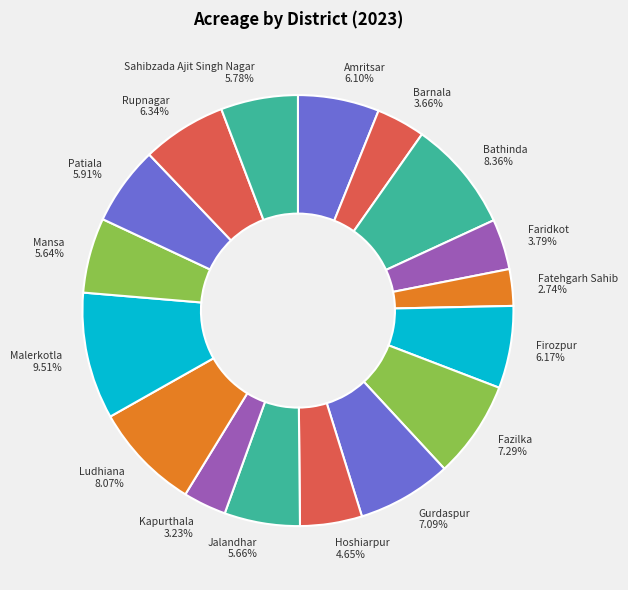

Which slice is the largest?

Malerkotla